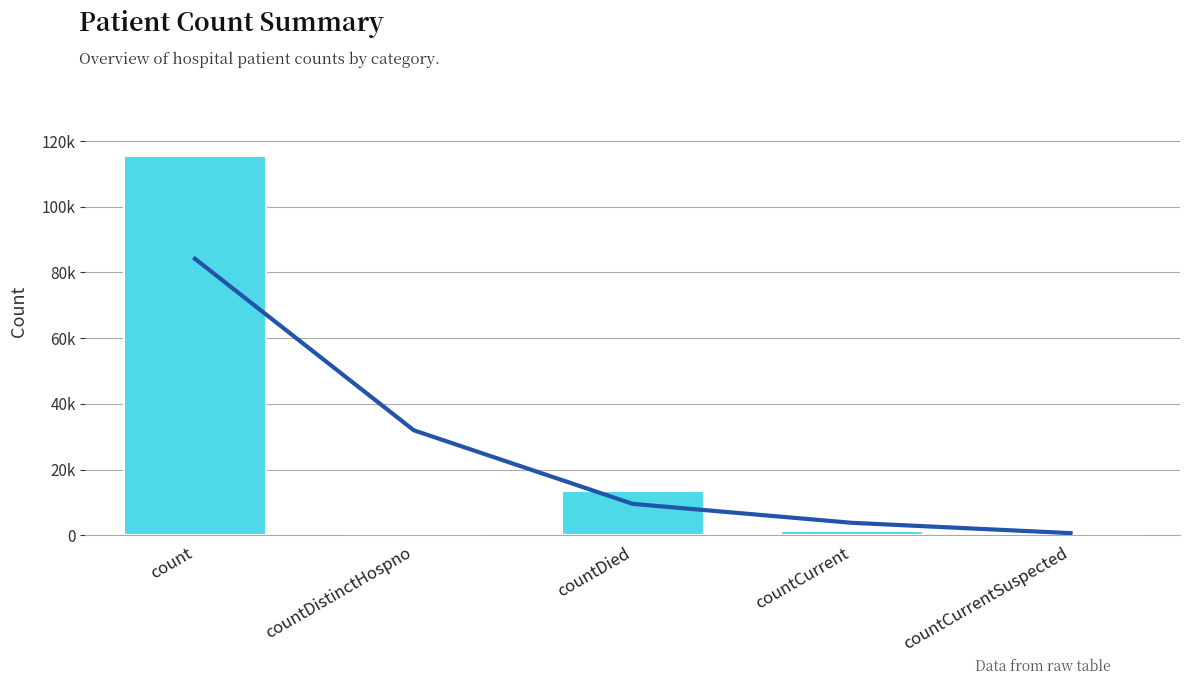

Approximately how many times larger is the value at countDied compared to count?

0.1